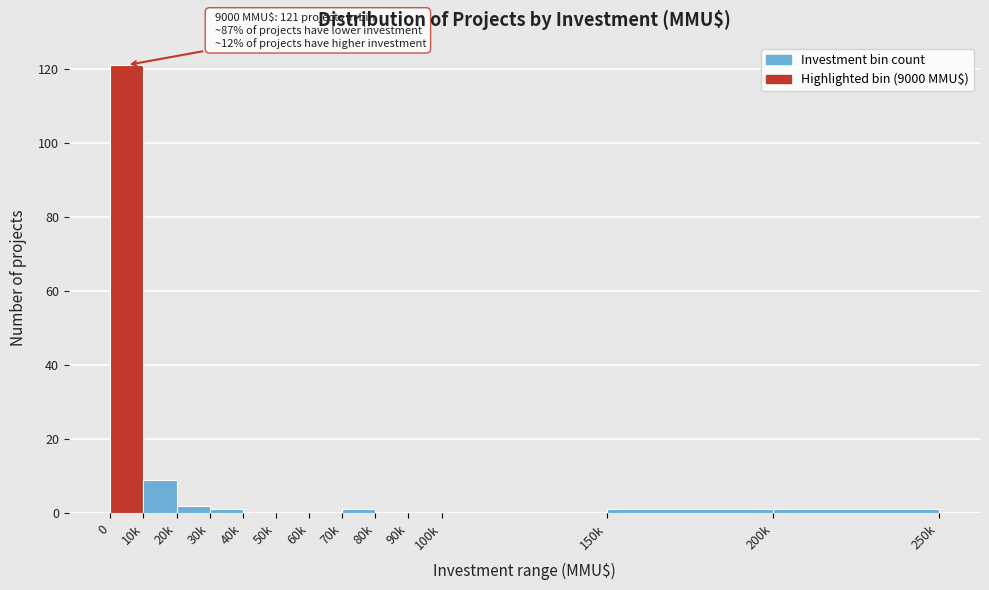

Reading left to right, list all the values displayed in this chart.

0=121	10k=9	20k=2	30k=1	40k=0	50k=0	60k=0	70k=1	80k=0	90k=0	100k=0	150k=1	200k=1